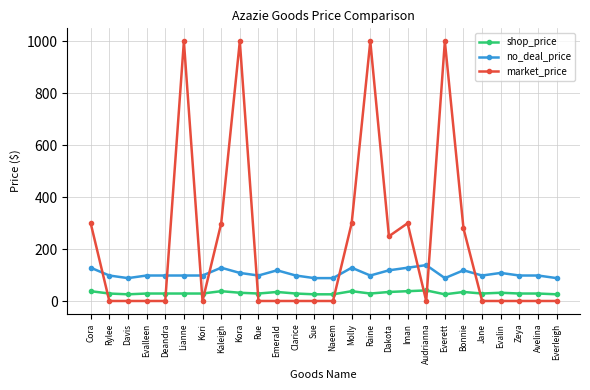

What is the maximum value shown in the chart?

1000.0